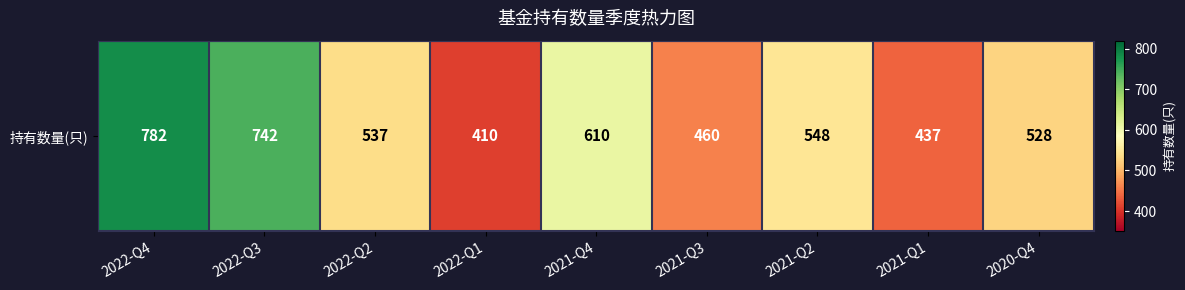

Reading left to right, extract all data points from this chart.

2022-Q4=782	2022-Q3=742	2022-Q2=537	2022-Q1=410	2021-Q4=610	2021-Q3=460	2021-Q2=548	2021-Q1=437	2020-Q4=528